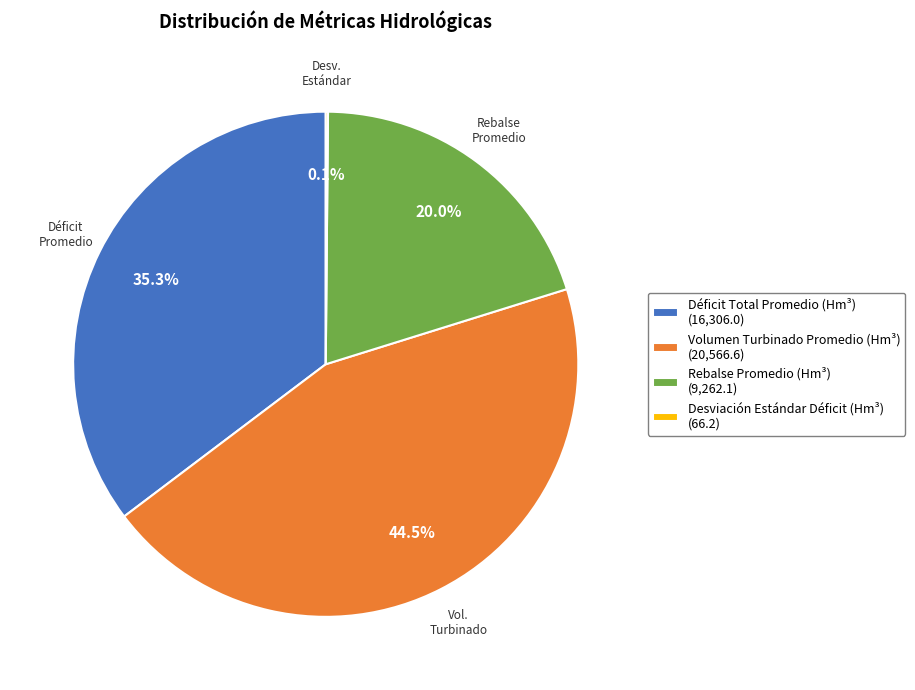

Does any single category account for the majority?

No